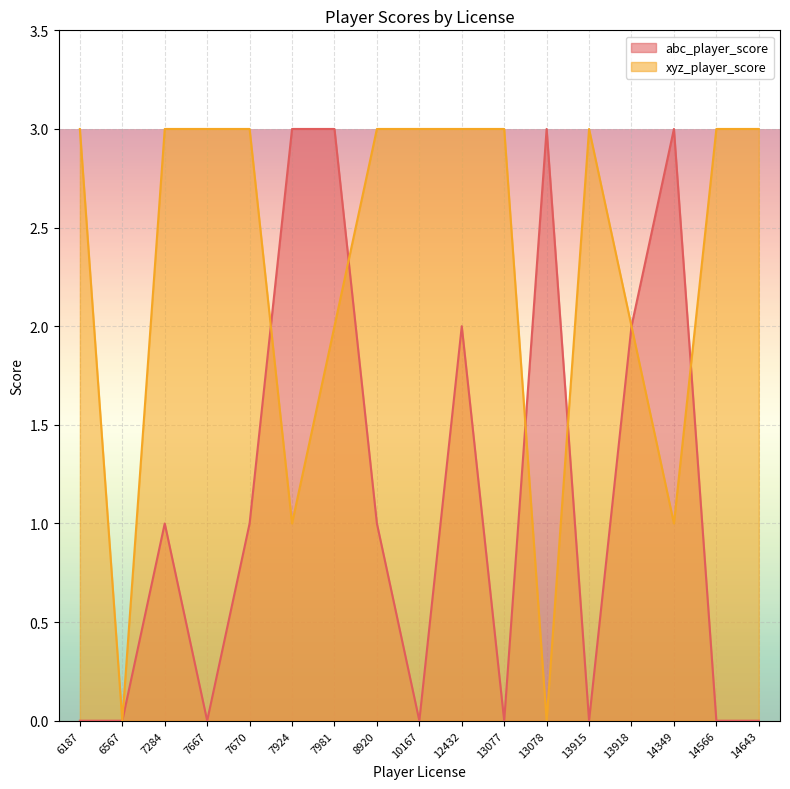

Where is the first local maximum for abc_player_score?

7284